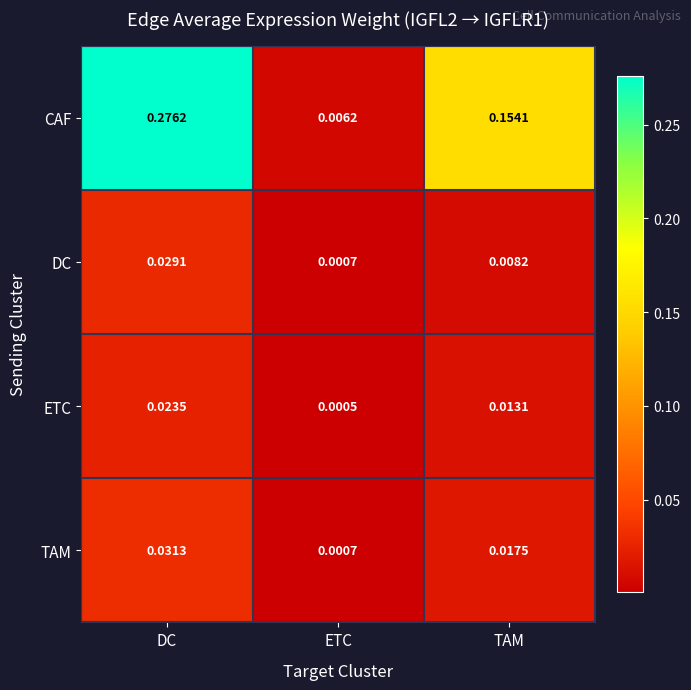

Which series has the largest range (max minus min)?

CAF